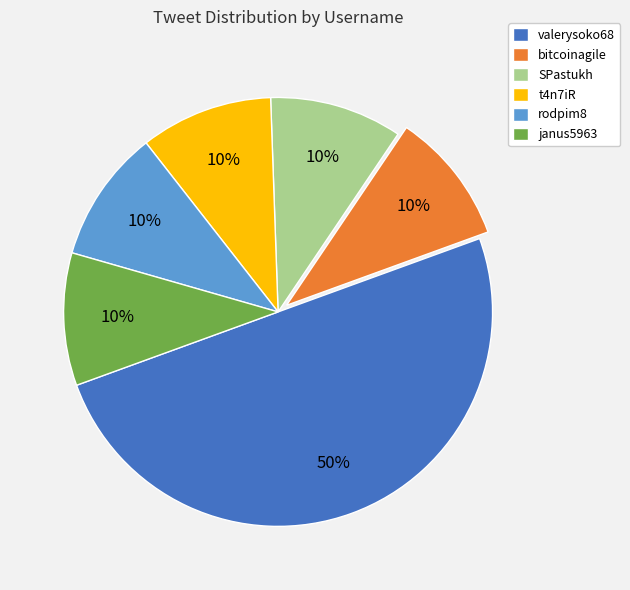

The rodpim8 slice represents 1% of the pie. True or false?

False